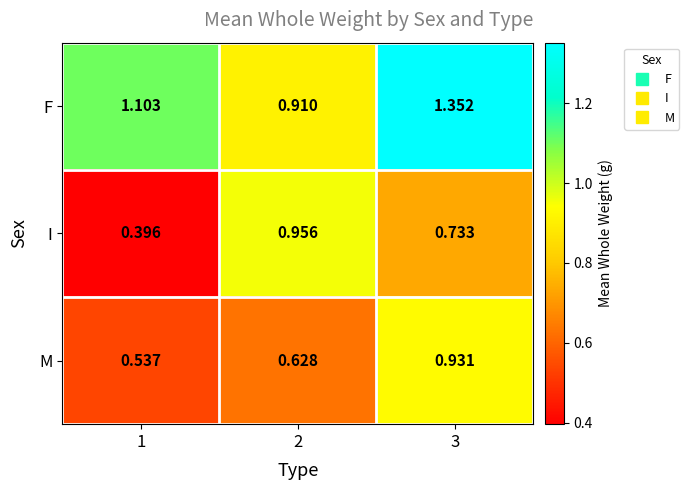

Which series has the largest total across all categories?

F